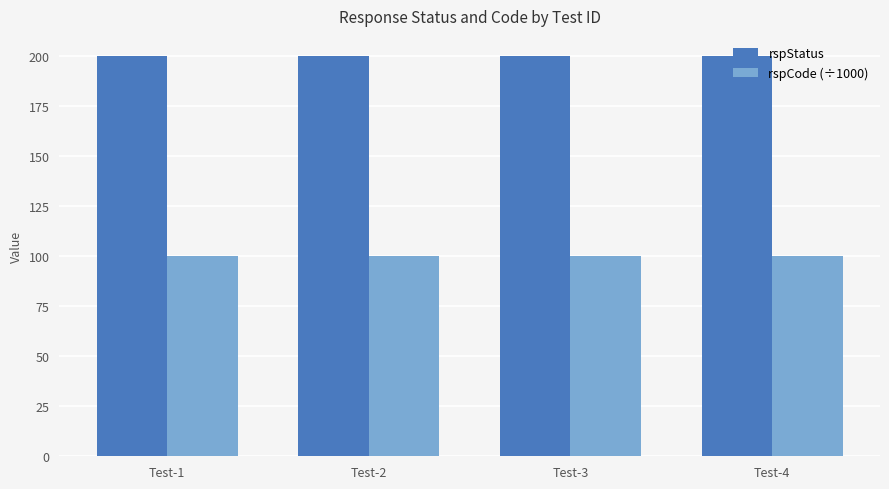

Reading left to right, what are all the values shown in this chart?

rspStatus: Test-1=200	Test-2=200	Test-3=200	Test-4=200
rspCode (÷1000): Test-1=100	Test-2=100	Test-3=100	Test-4=100